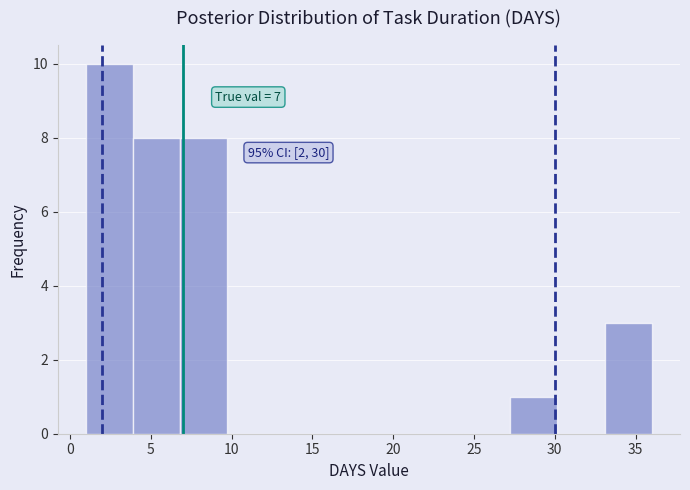

Over which range of the x-axis is the bar tallest?

1.0 to 4.0